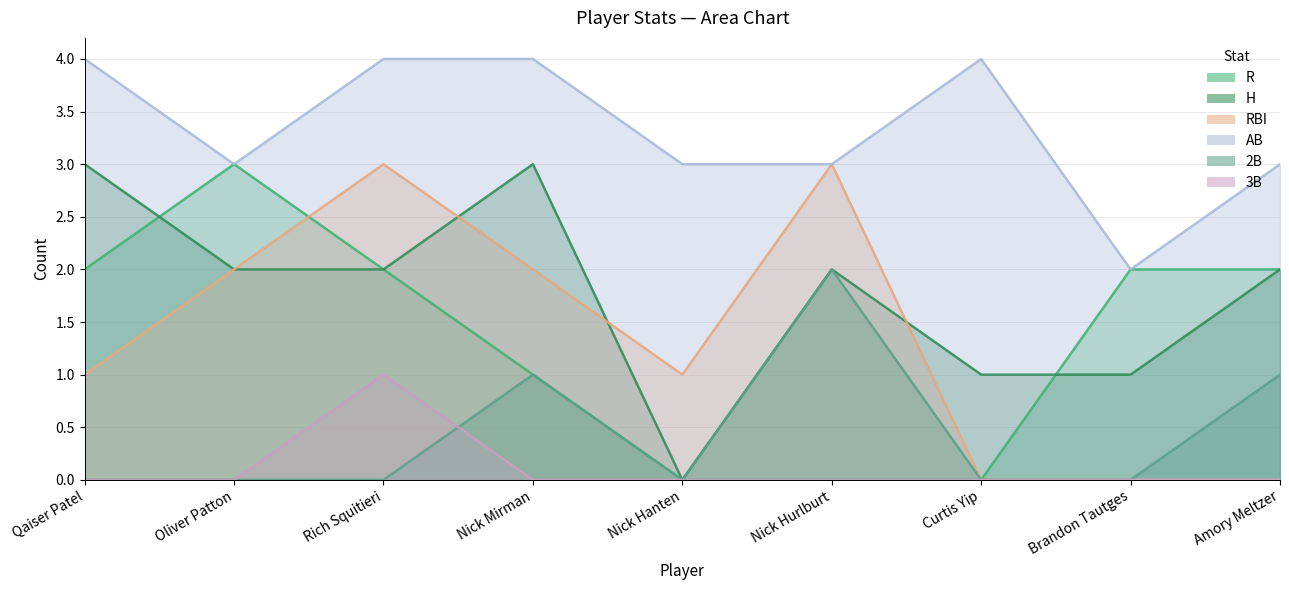

Which series changed the most between Qaiser Patel and Nick Hurlburt?

R